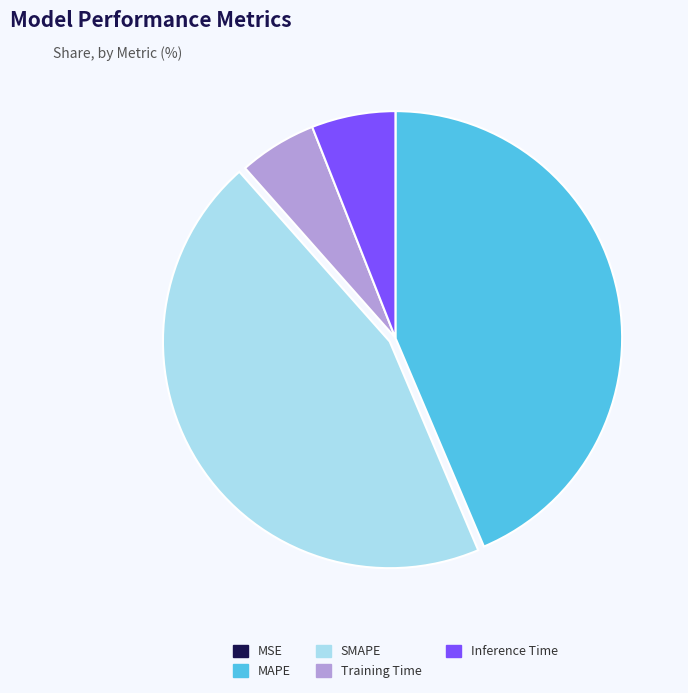

Between Inference Time and SMAPE, which is larger?

SMAPE